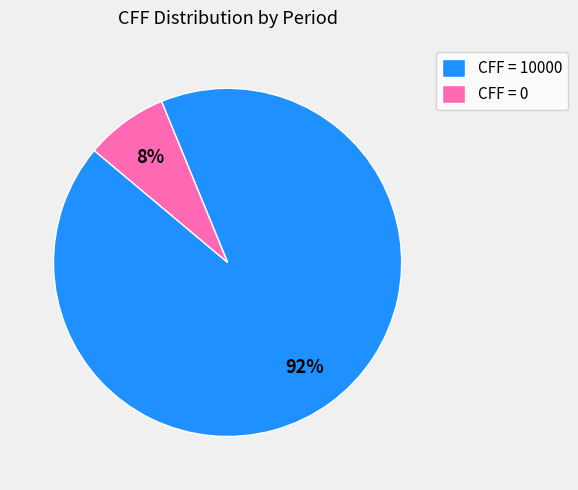

How many segments does this pie chart have?

2